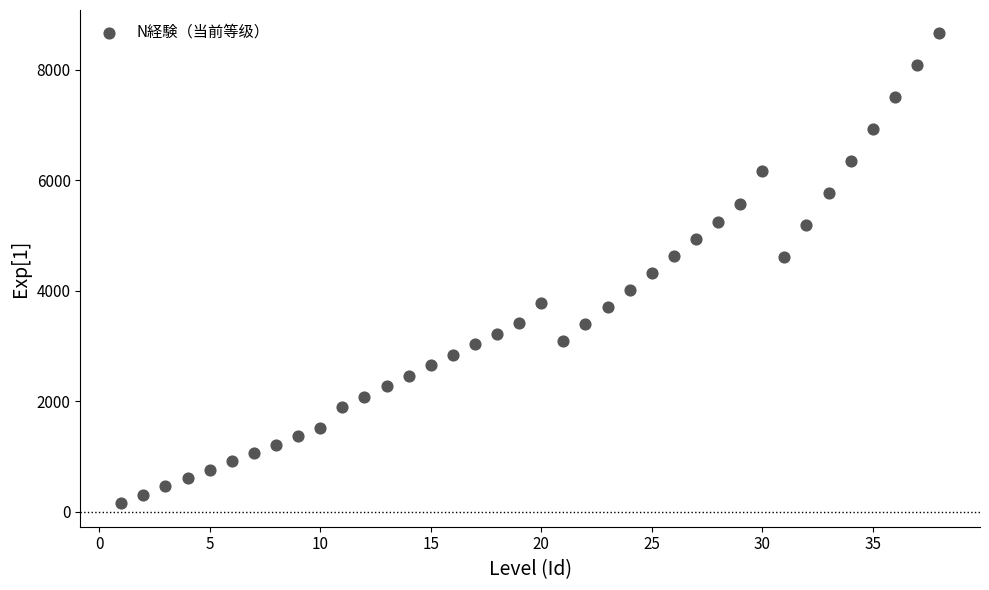

What is the range of X values (max minus min)?

37